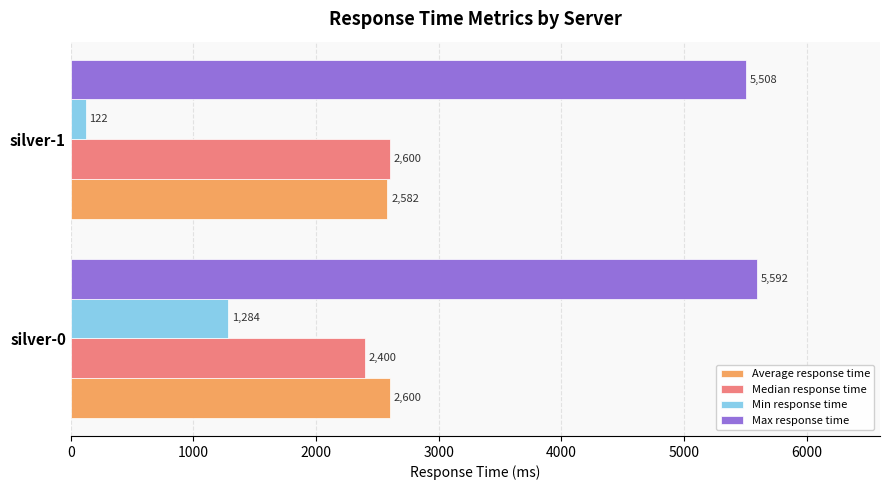

What is the total value across all series at silver-0?

11876